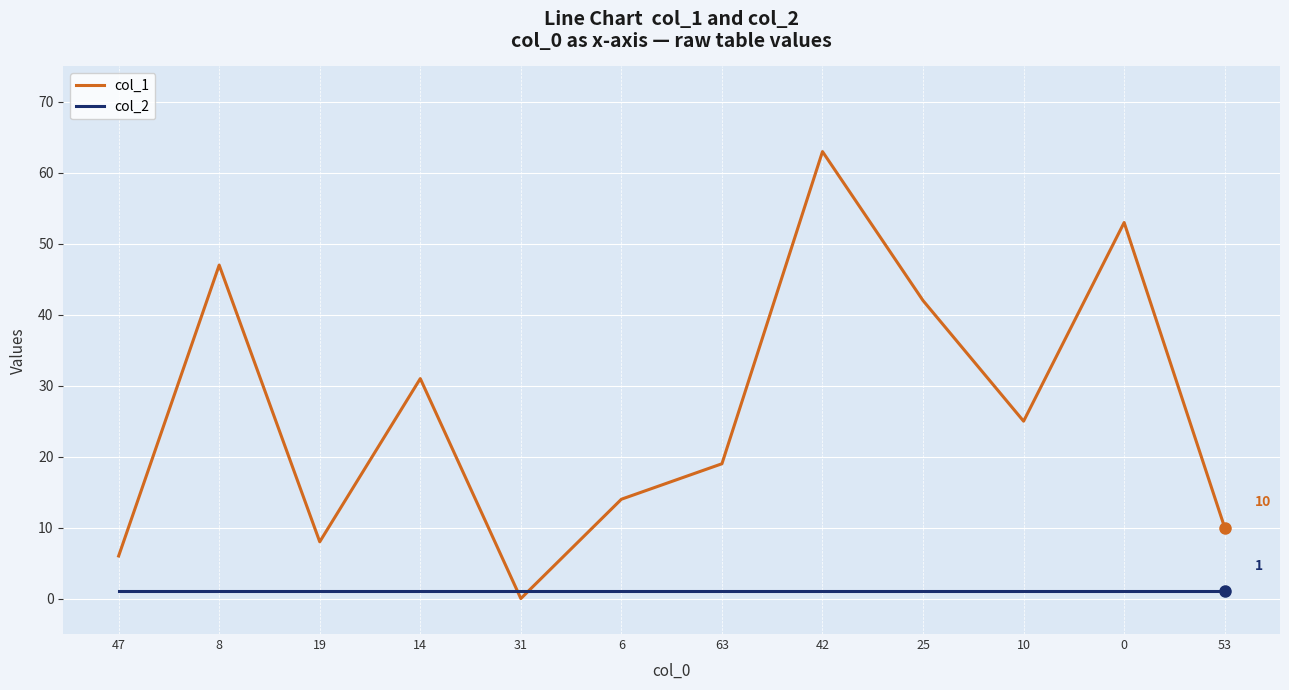

What is the total value across all series at 63?

20